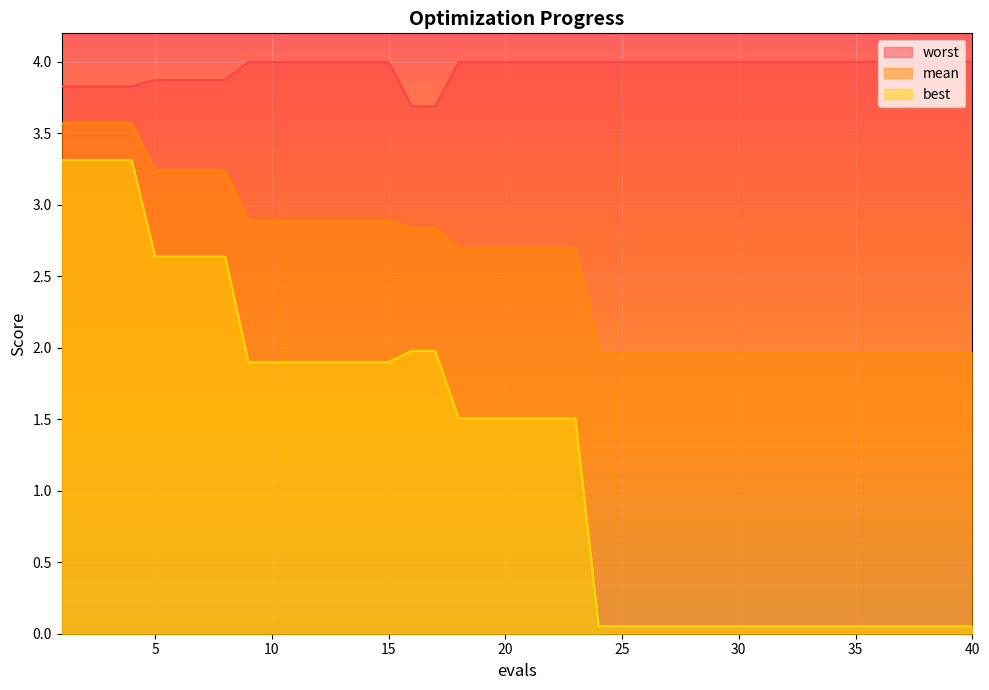

How many data points in best are less than 1?

17